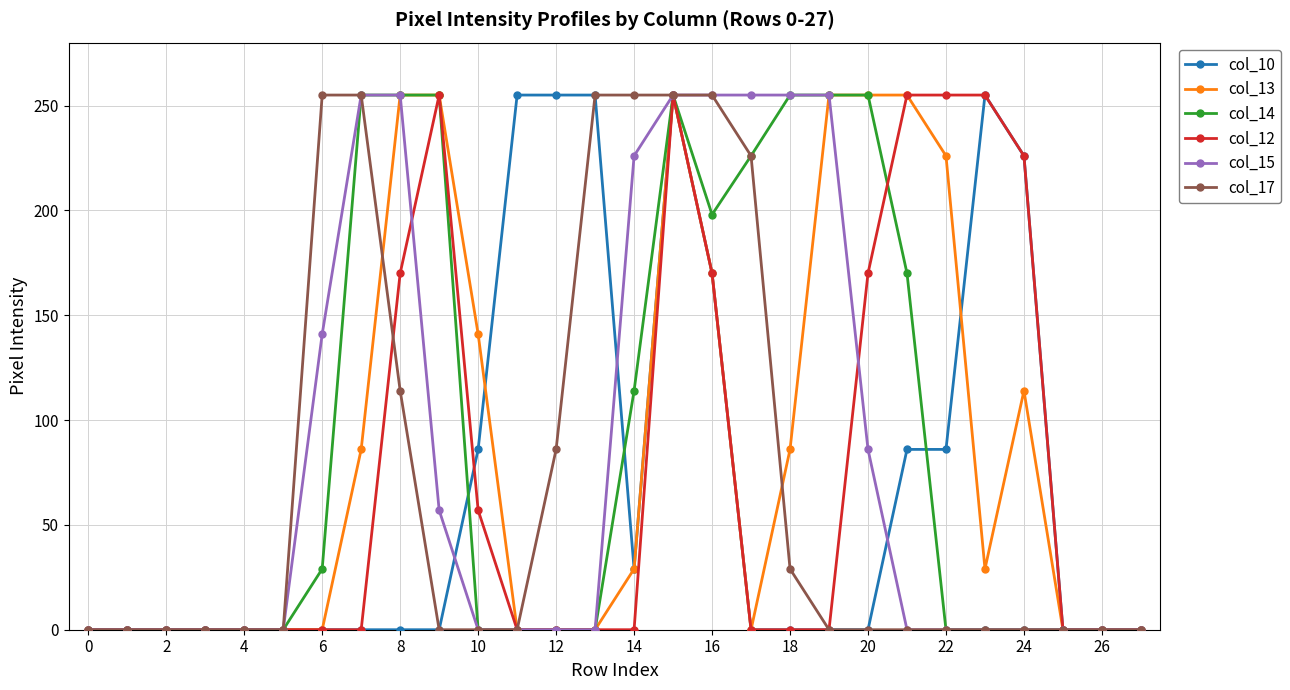

What is the maximum value for col_15?

255